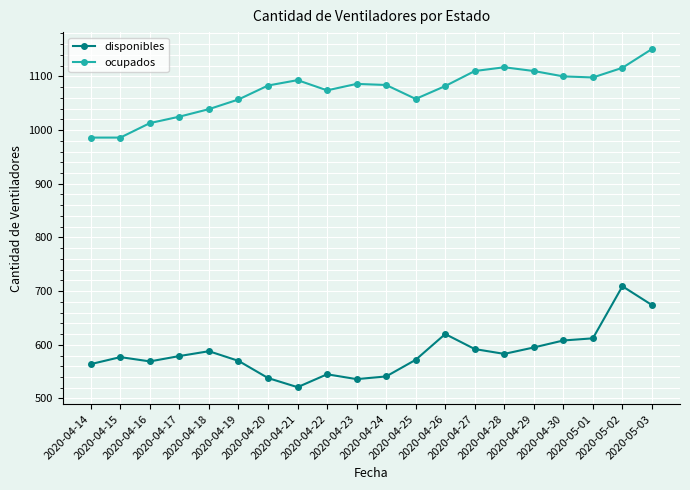

True or false: ocupados and disponibles cross at least once.

False